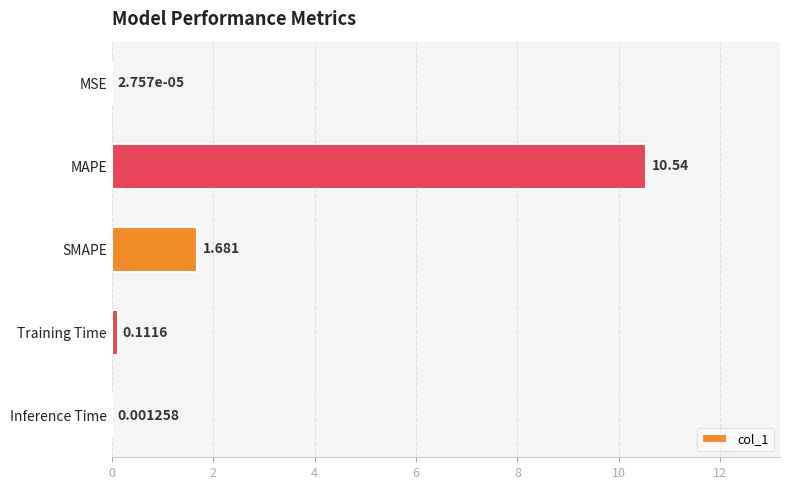

At which label is the value closest to 5?

SMAPE